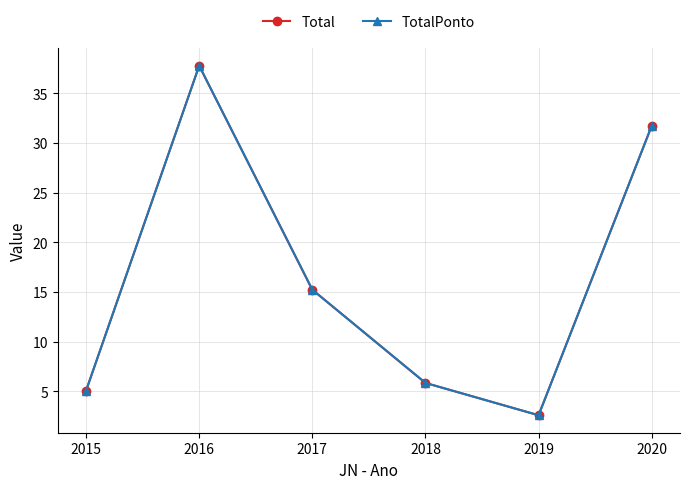

What is the value of the TotalPonto point at the 3rd from the left?

15.2